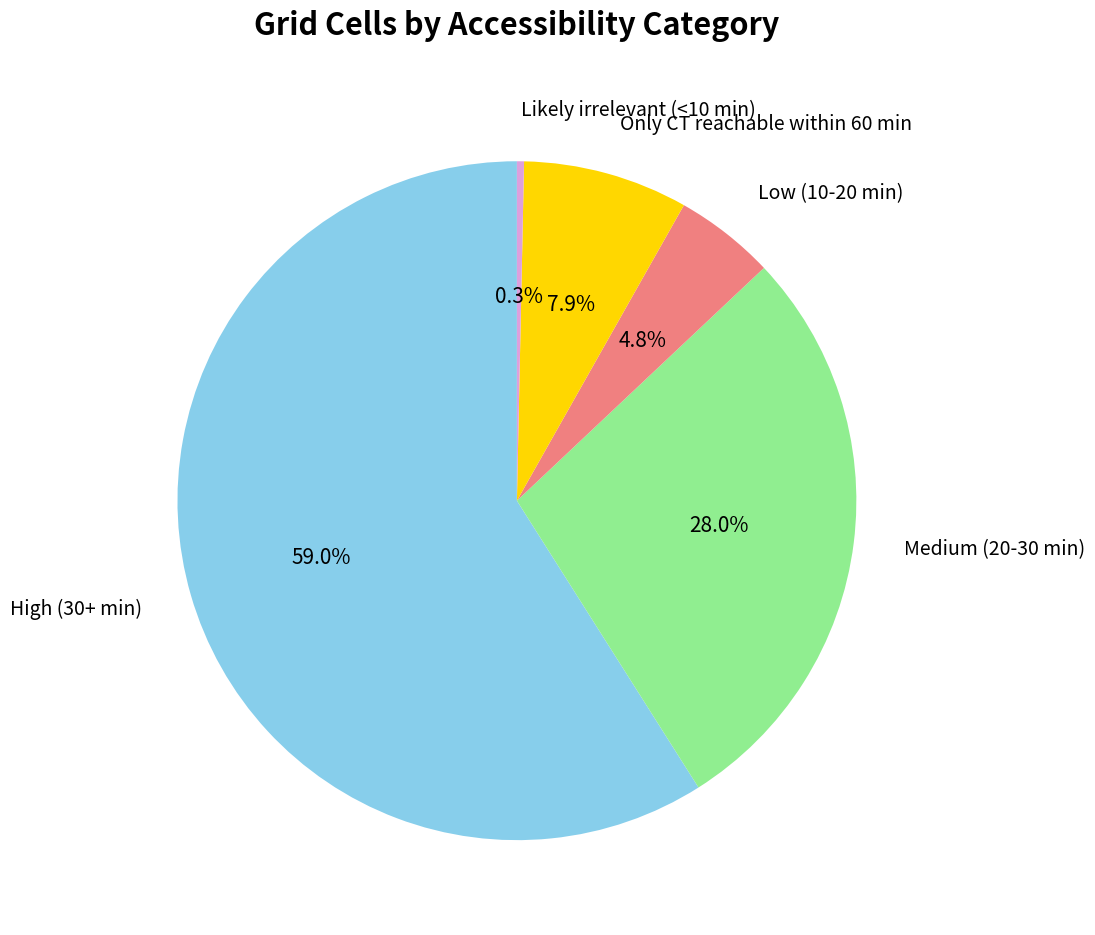

What is the smallest slice in the pie chart?

Likely irrelevant (<10 min)